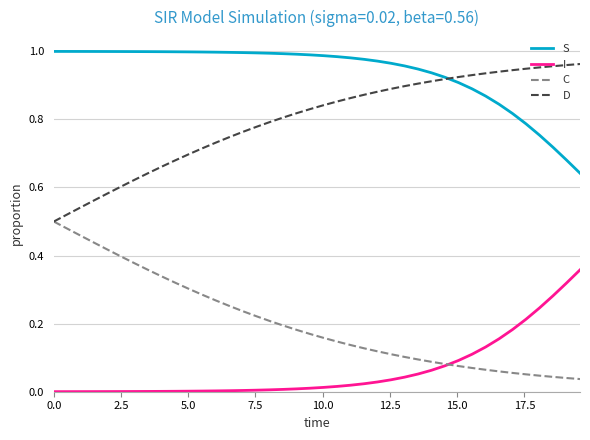

True or false: I and S cross at least once.

False